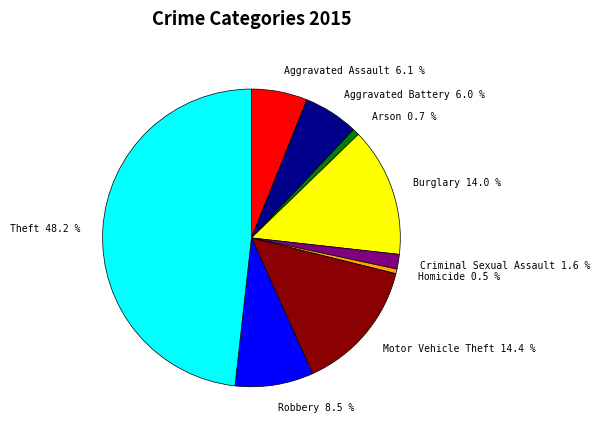

How many segments does this pie chart have?

9